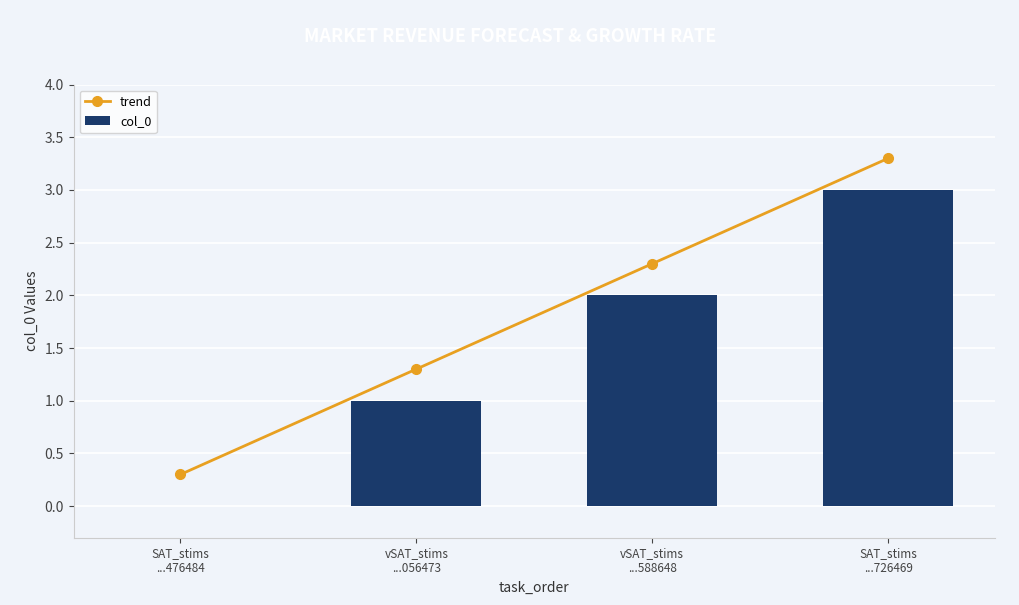

What is the value of the col_0 bar at the 3rd from the left?

2.0